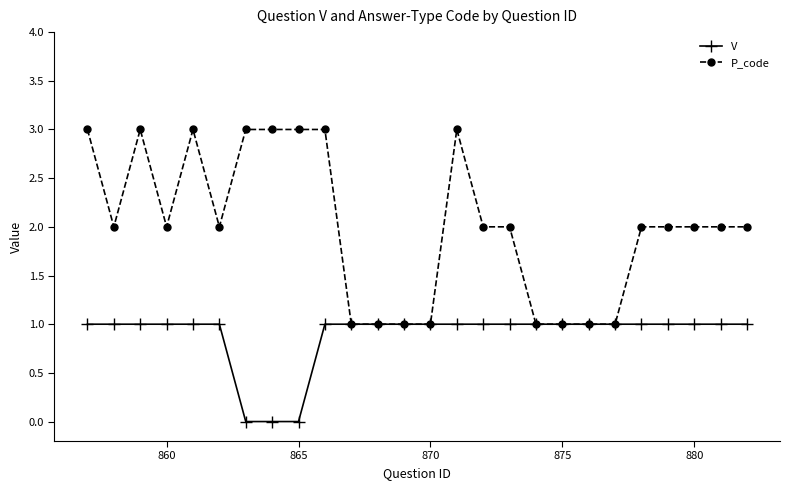

Rank the series by their average value, from lowest to highest.

V, P_code